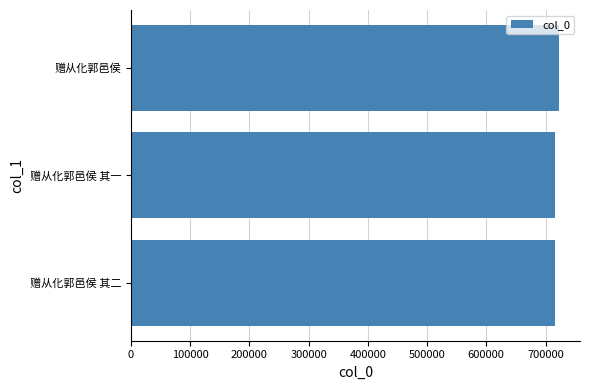

What is the smallest value displayed?

716478